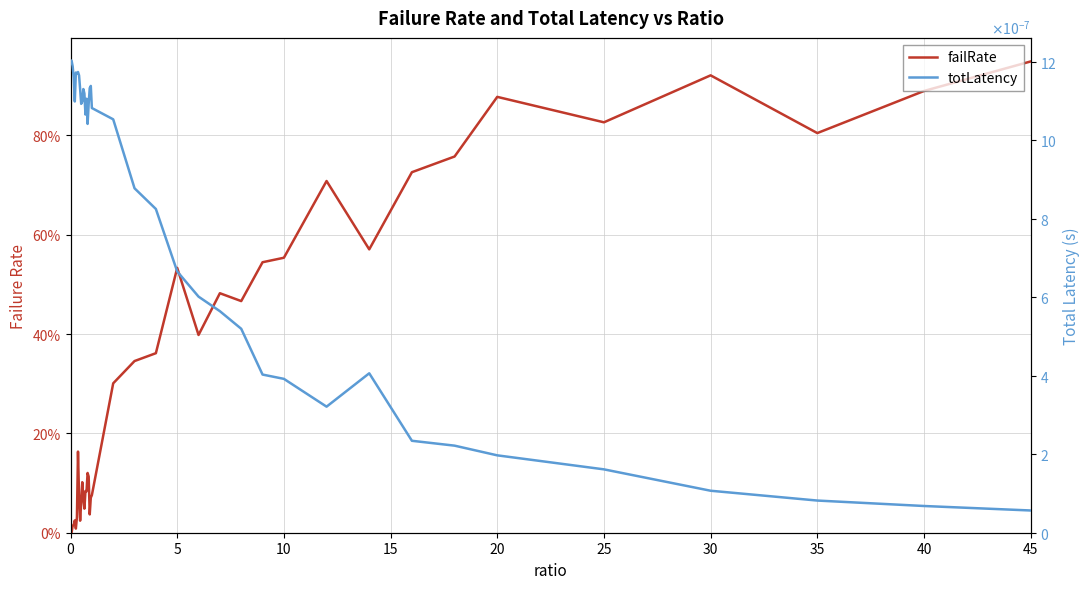

Rank the series by their average value, from lowest to highest.

totLatency, failRate